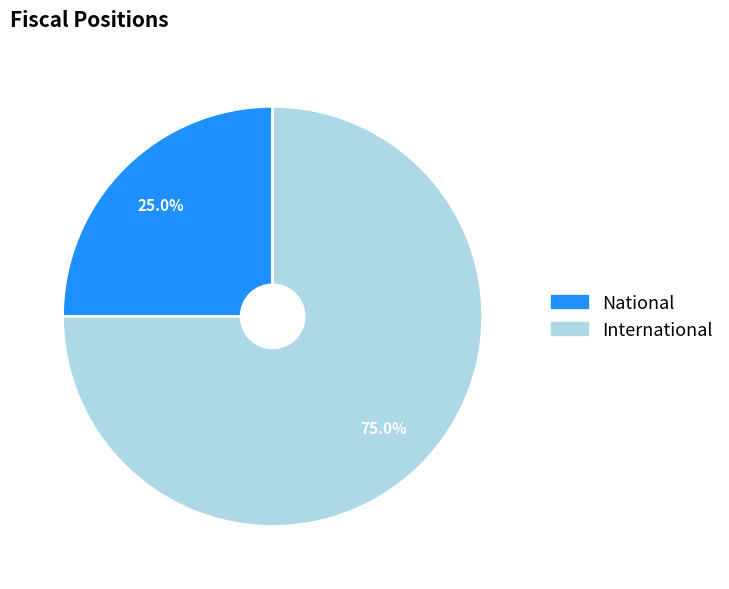

What is the ratio of the value at International to the value at National?

3.0